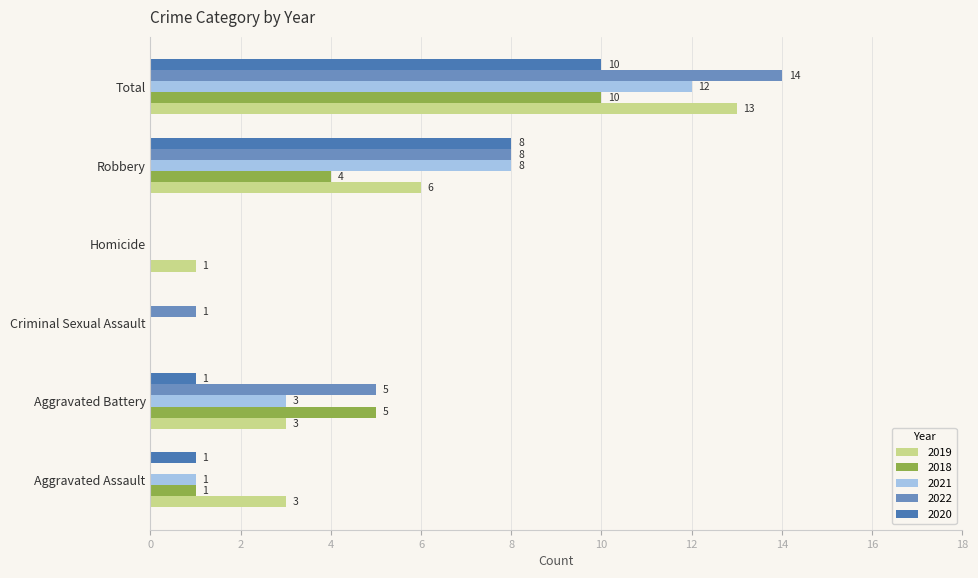

What is the difference between the 2018 values at Total and Aggravated Assault?

9